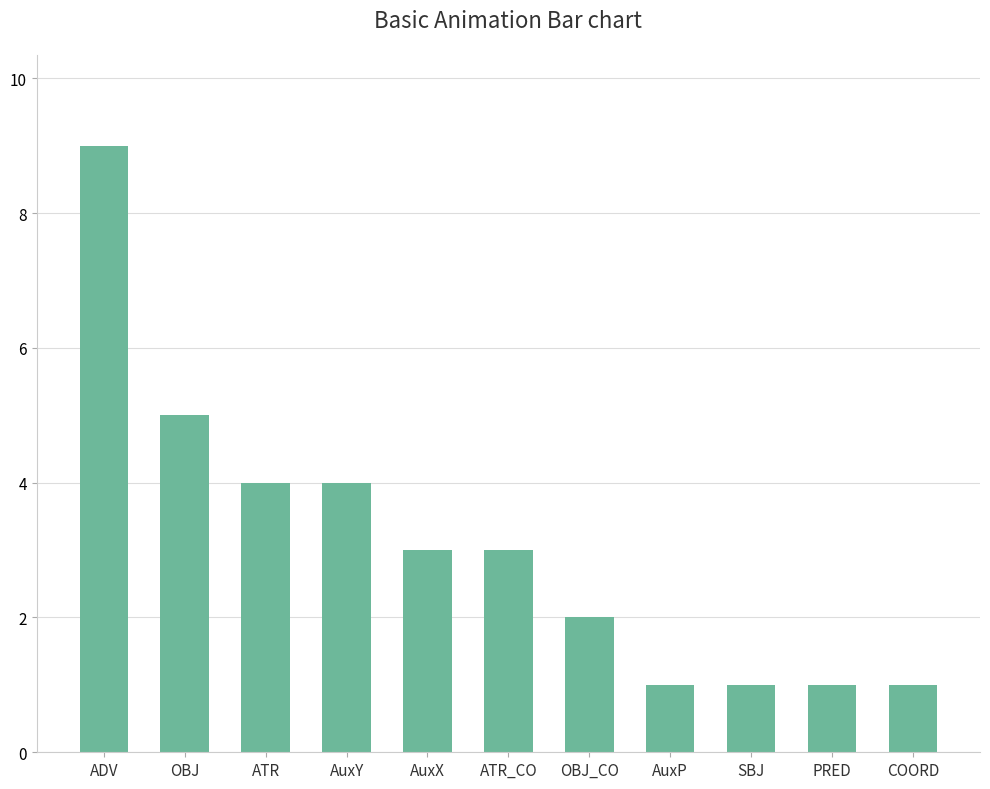

Approximately how many times larger is the value at ATR compared to SBJ?

4.0